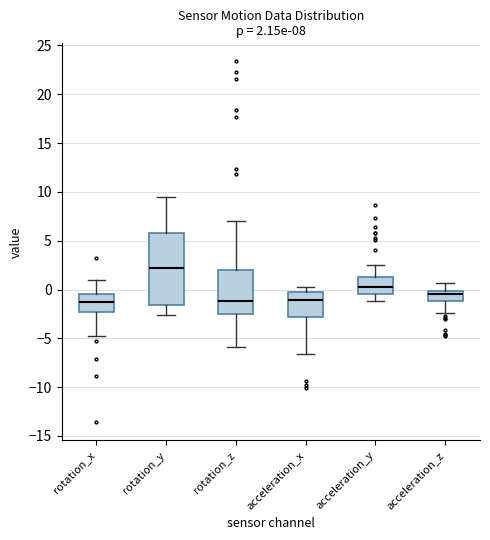

Which box is the tallest, from its lower edge to its upper edge?

rotation_y